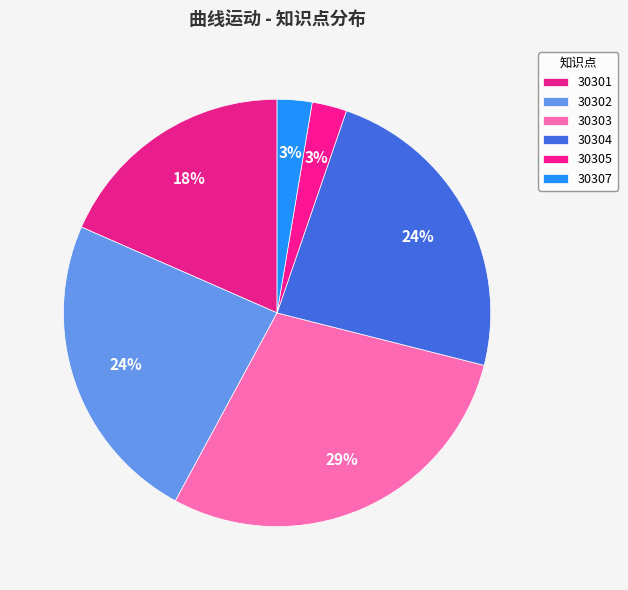

To the nearest percent, what portion does 30302 represent?

24%